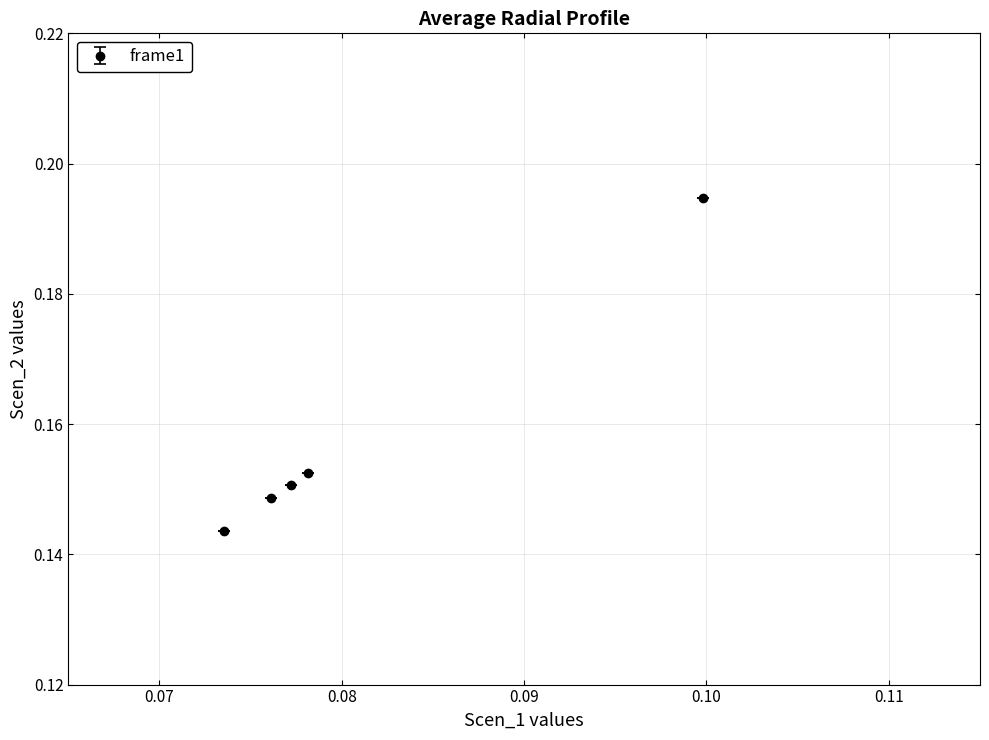

How many values are between 0 and 1?

5